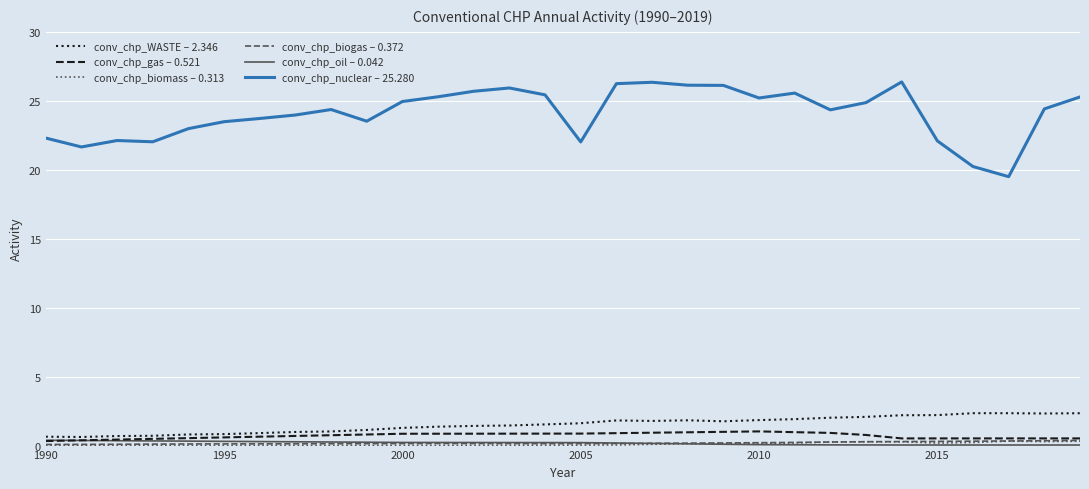

Count the number of data series in this chart.

6